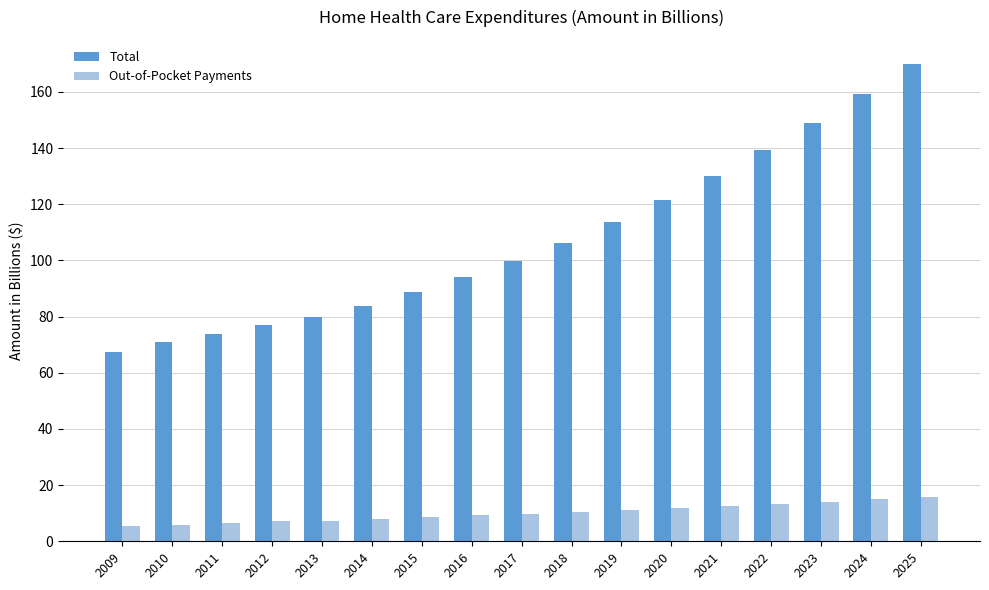

What is the spread (max minus min) of values at 2021?

117.7